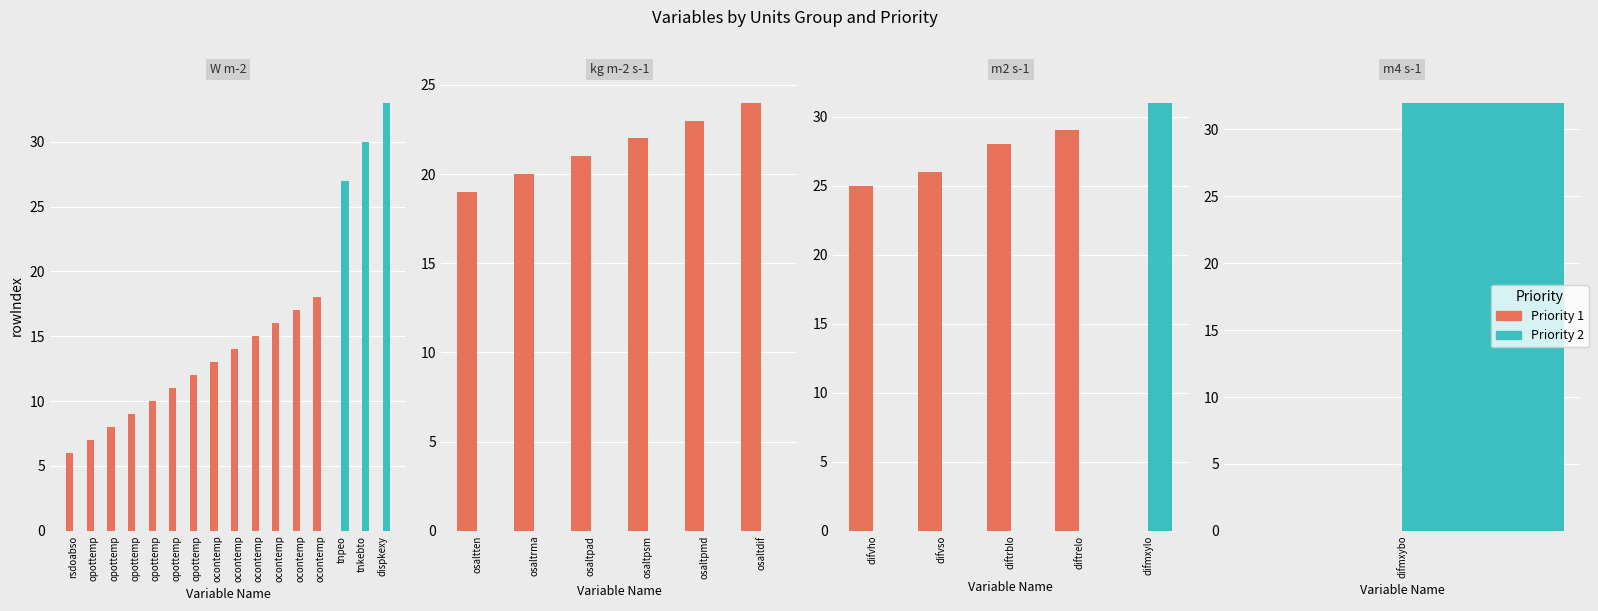

True or false: Priority 1 has a value of 10 at difmxylo.

False